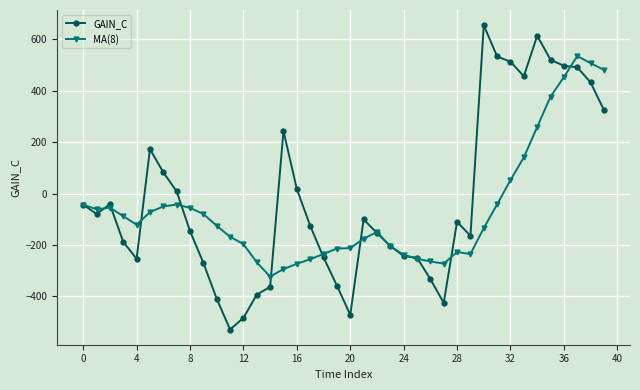

List the series in order of their peak value, highest first.

GAIN_C, MA(8)